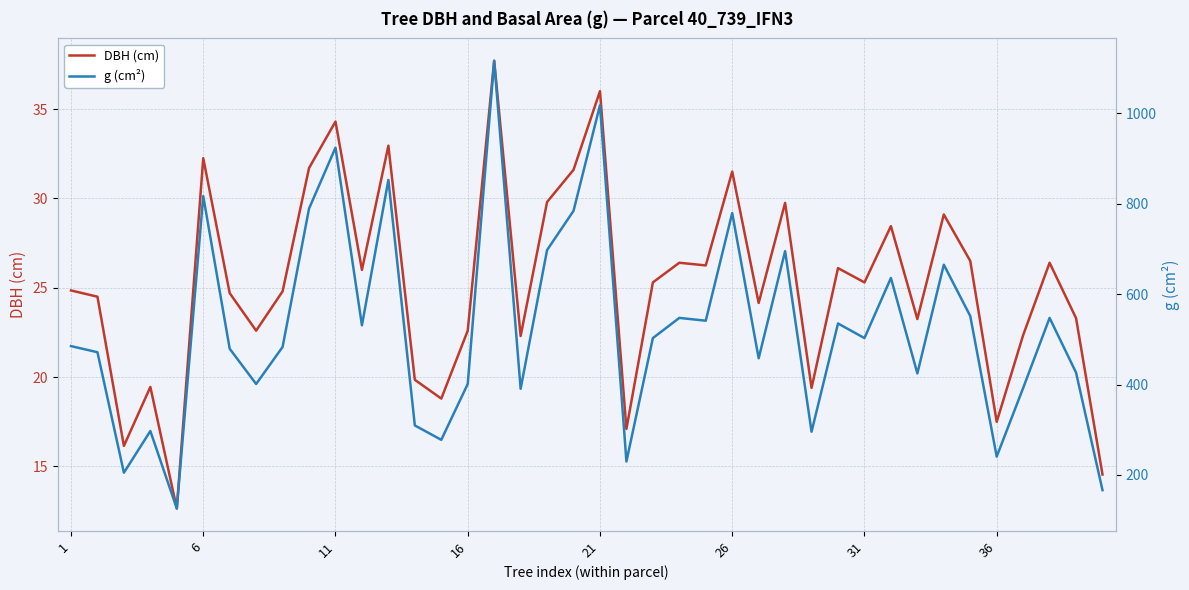

What is the highest value of the DBH (cm) series?

37.7